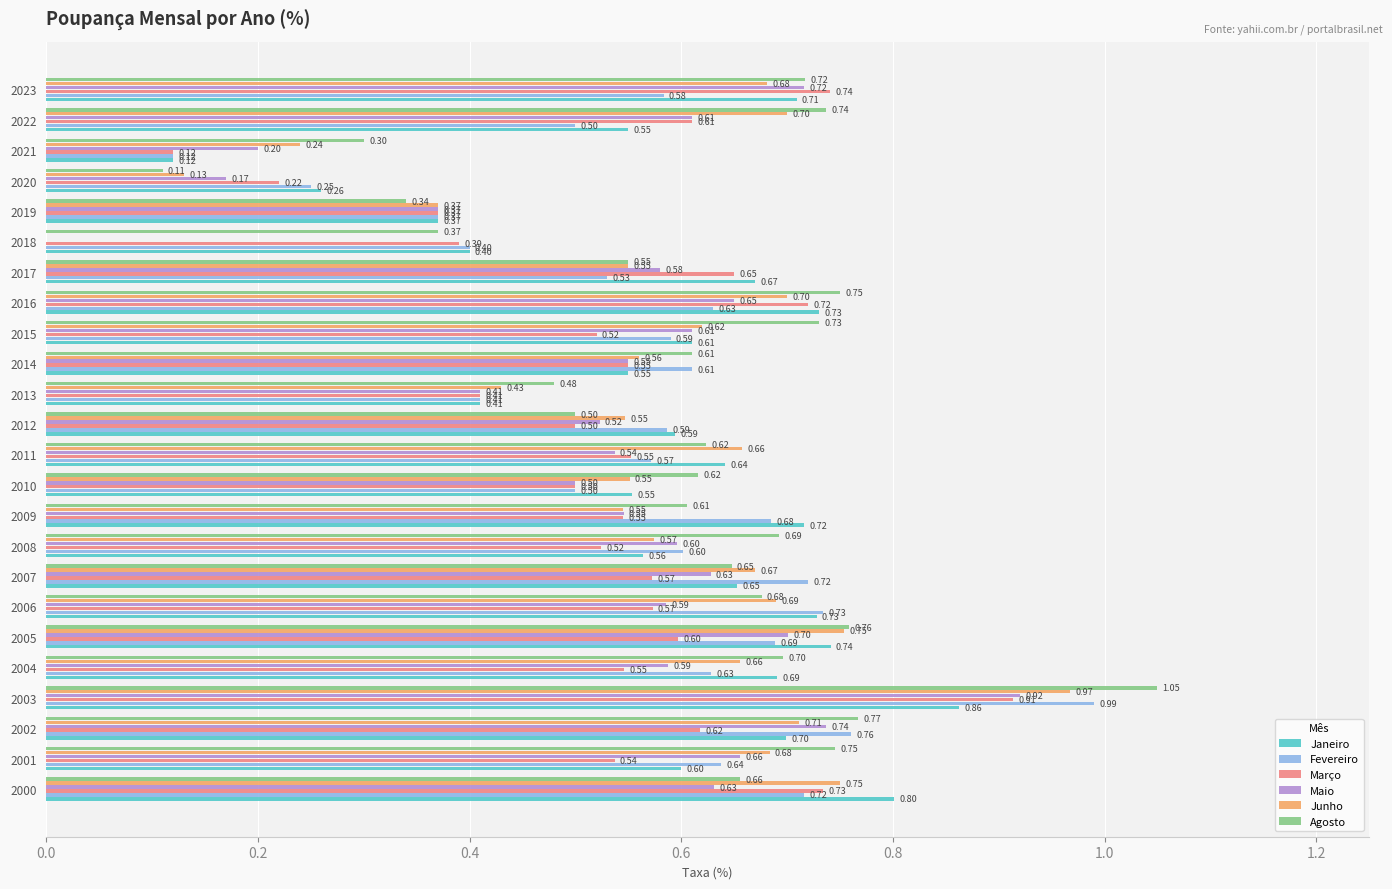

Between 2005 and 2009, which series saw the biggest shift?

Junho